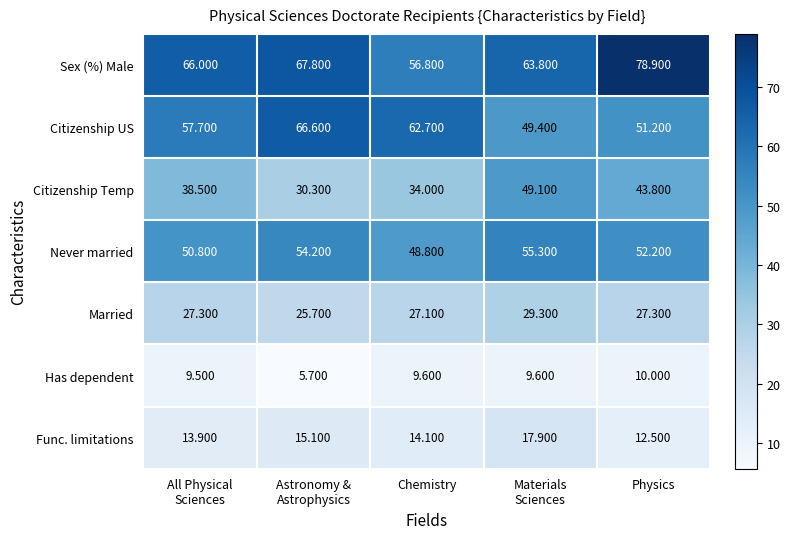

Count the number of data series in this chart.

7